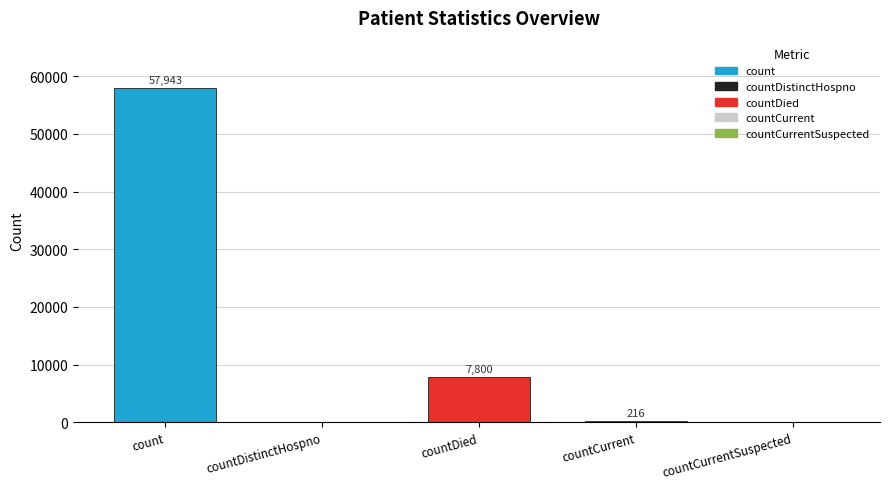

Where does the data first go above 216?

count